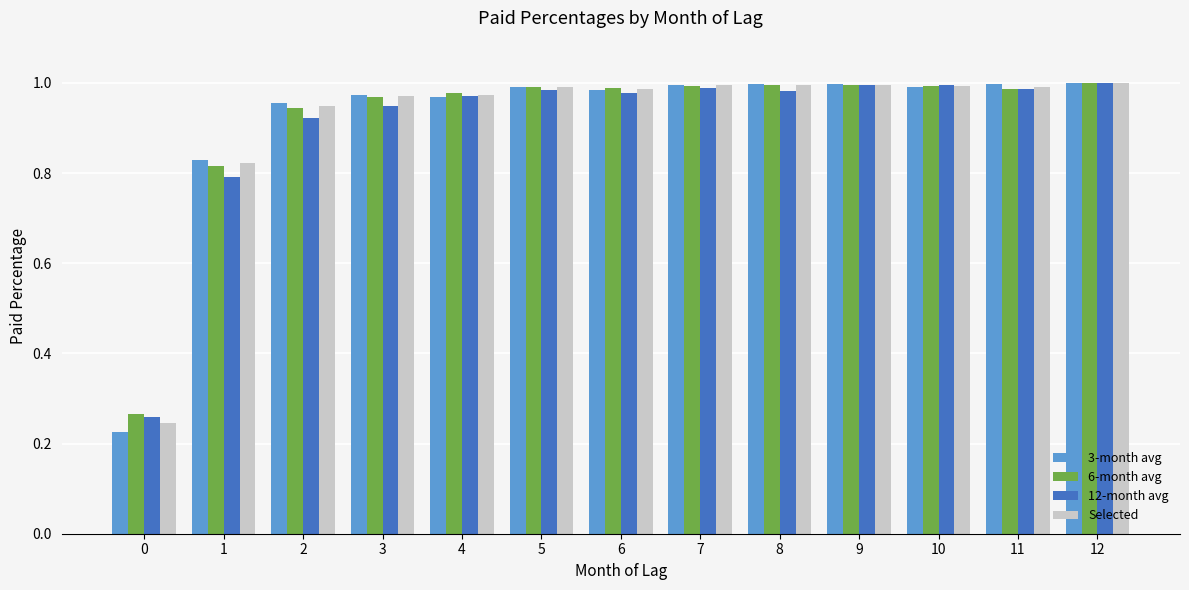

Which series changed the most between 0 and 4?

3-month avg